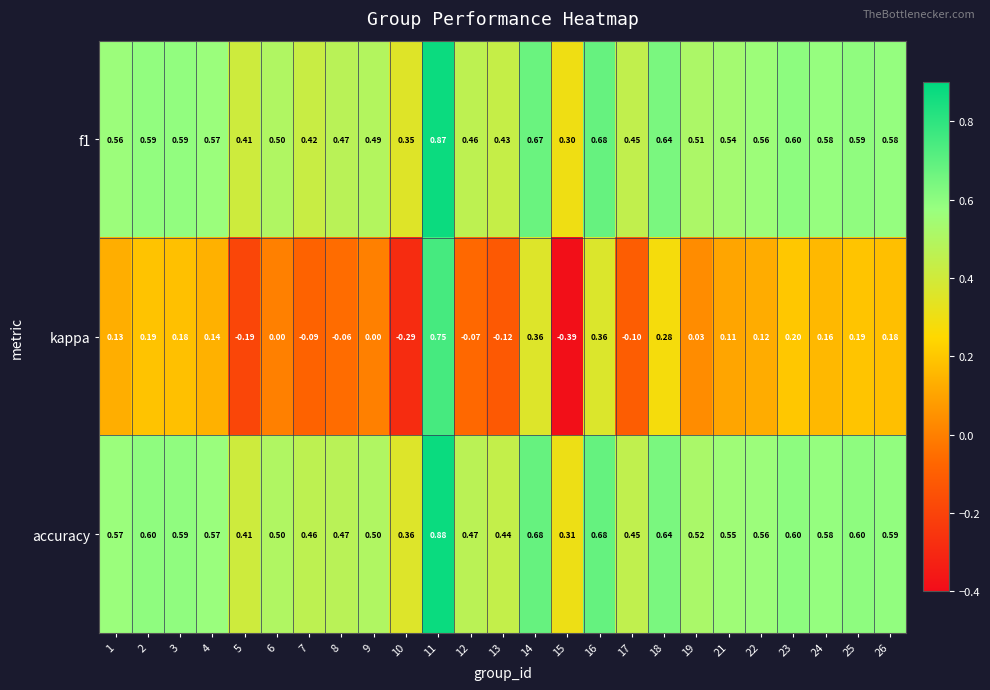

Which series has the widest spread of values?

kappa